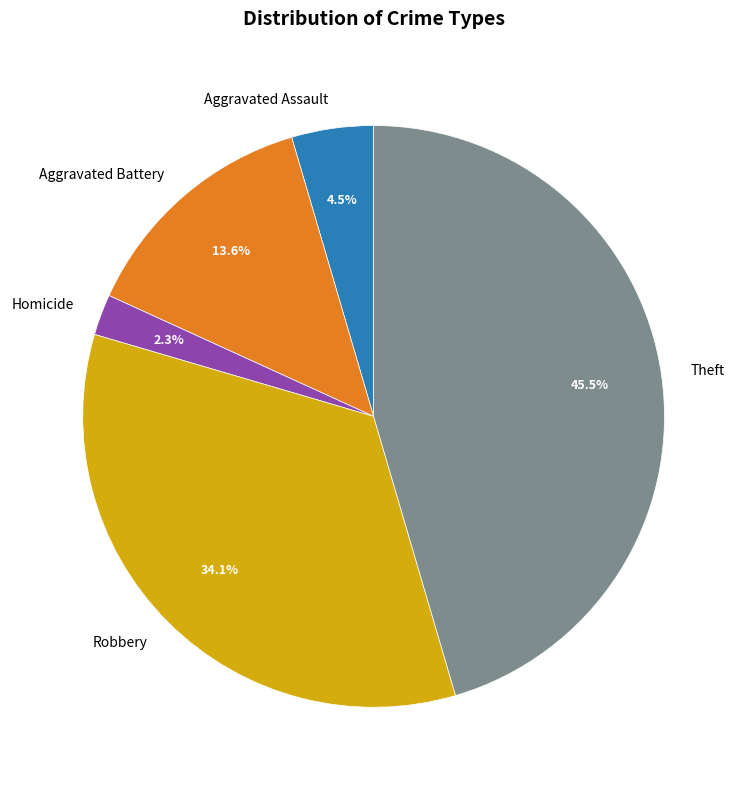

Which category has the biggest portion of the pie?

Theft